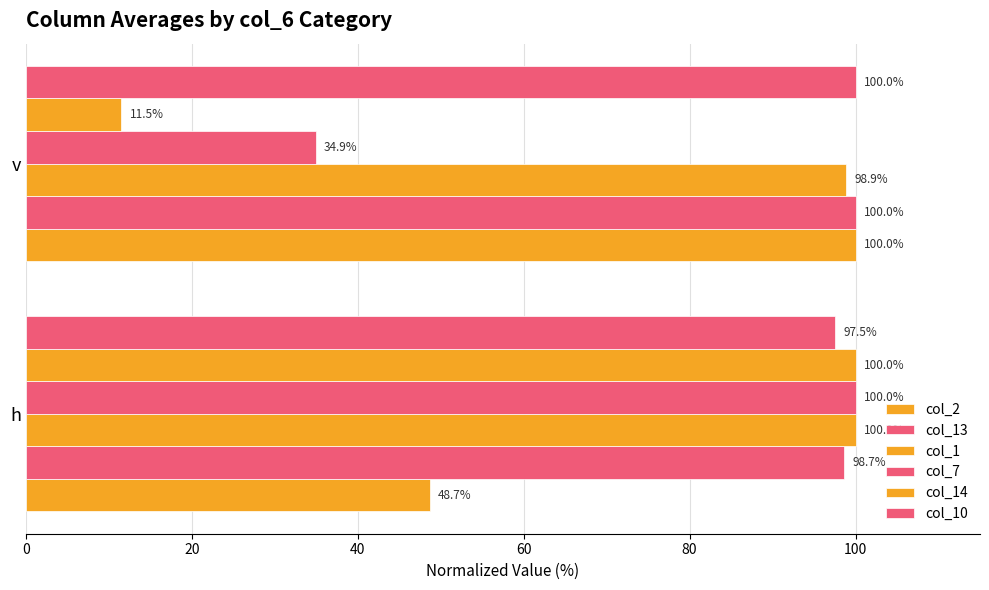

Rank the series by their maximum value, from lowest to highest.

col_2, col_13, col_1, col_7, col_14, col_10